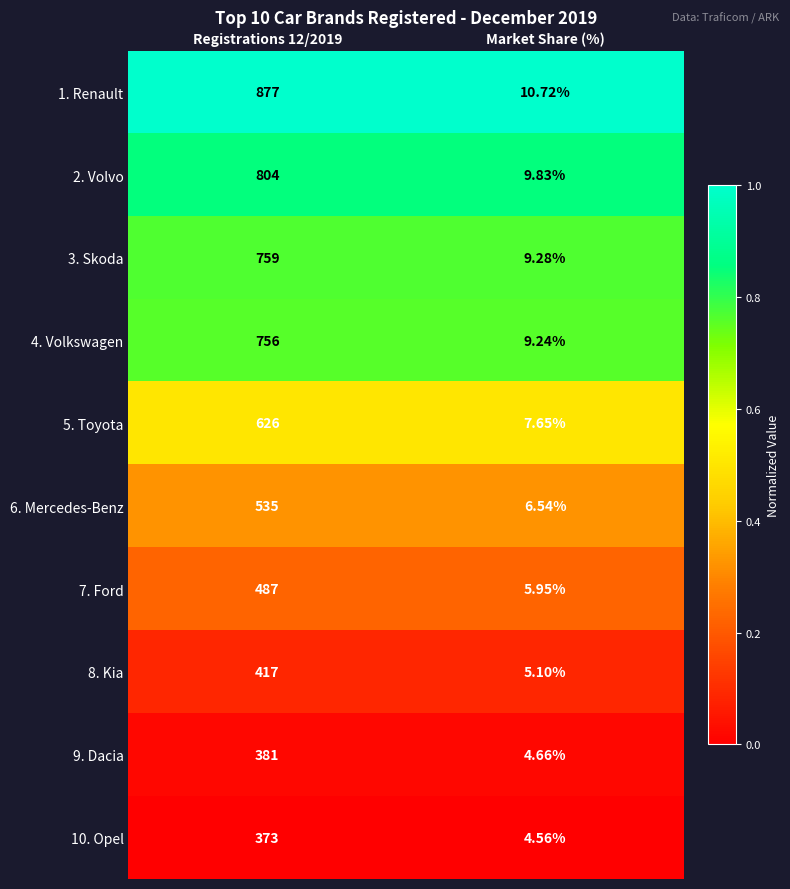

At which label does 5. Toyota reach its minimum?

Market Share (%)